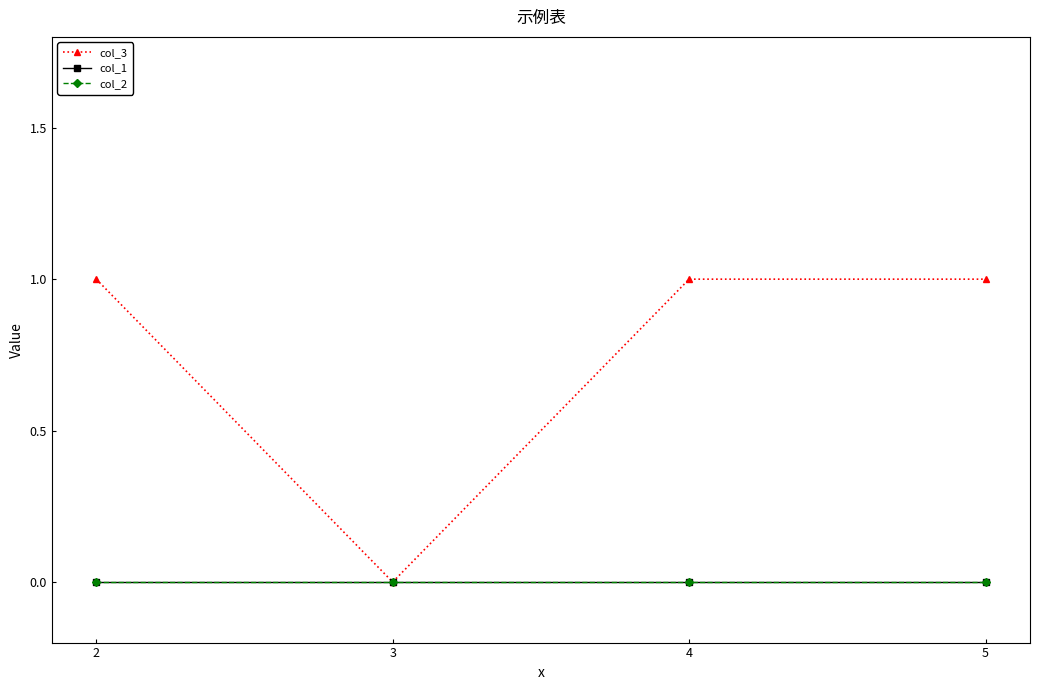

True or false: col_2 and col_3 intersect in this chart.

False